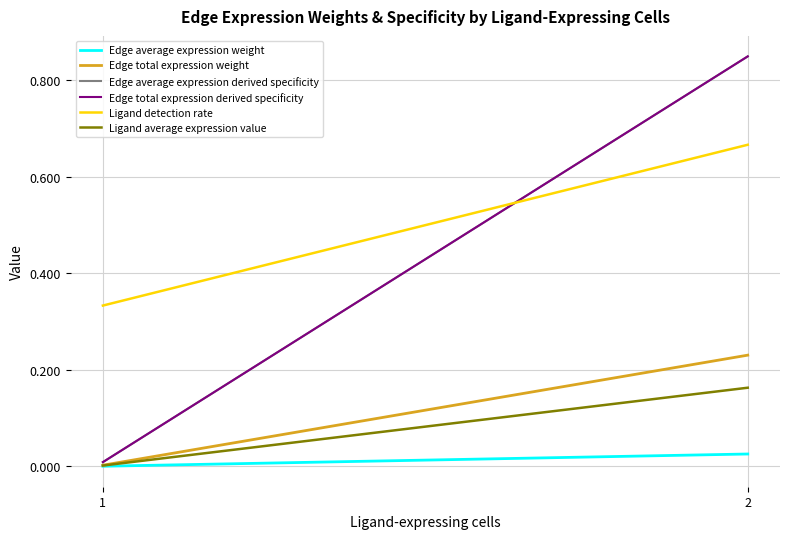

Which series changed the most between 1 and 2?

Edge average expression derived specificity